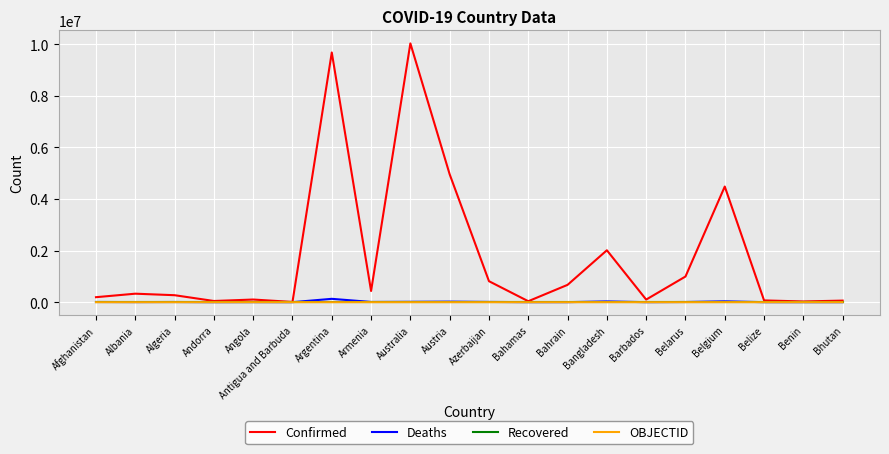

Which series has the widest spread of values?

Confirmed